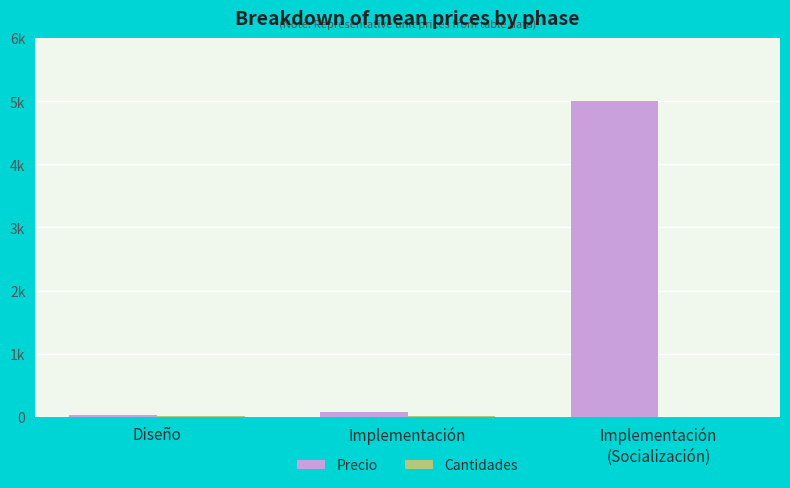

Are the bars grouped side by side (vs. stacked)?

Yes